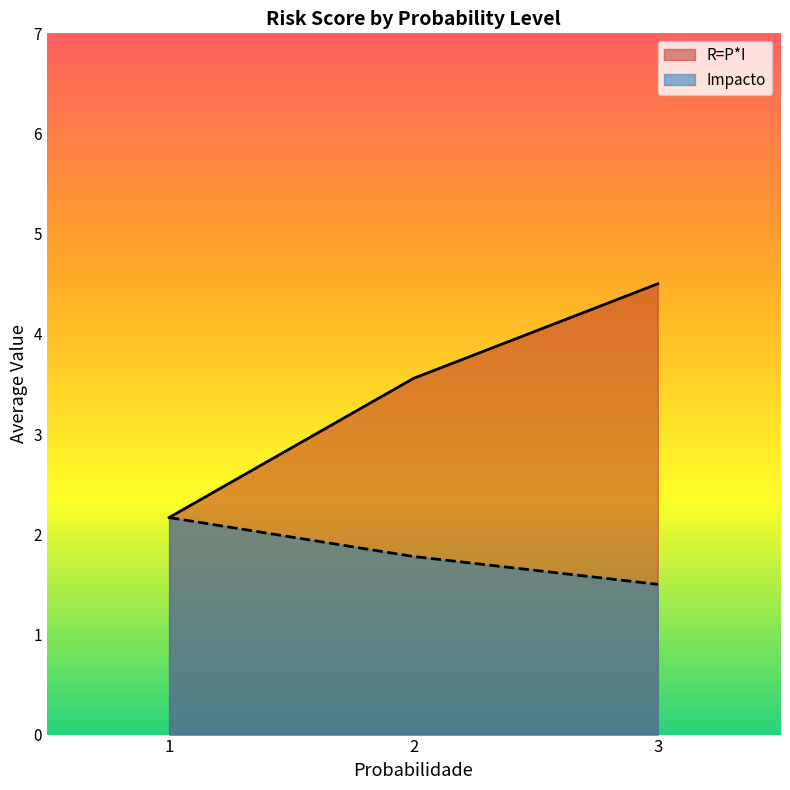

What is the approximate value of R=P*I at 1?

2.2